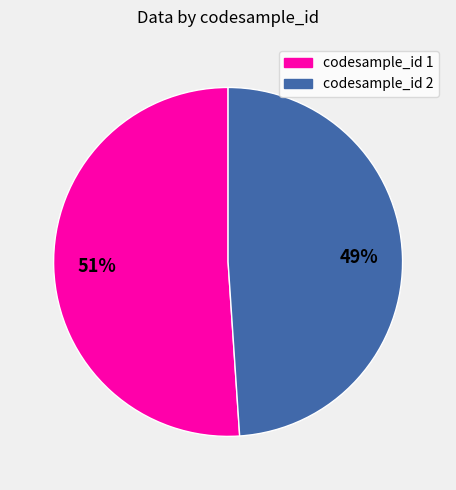

Is there a majority slice in this chart?

Yes